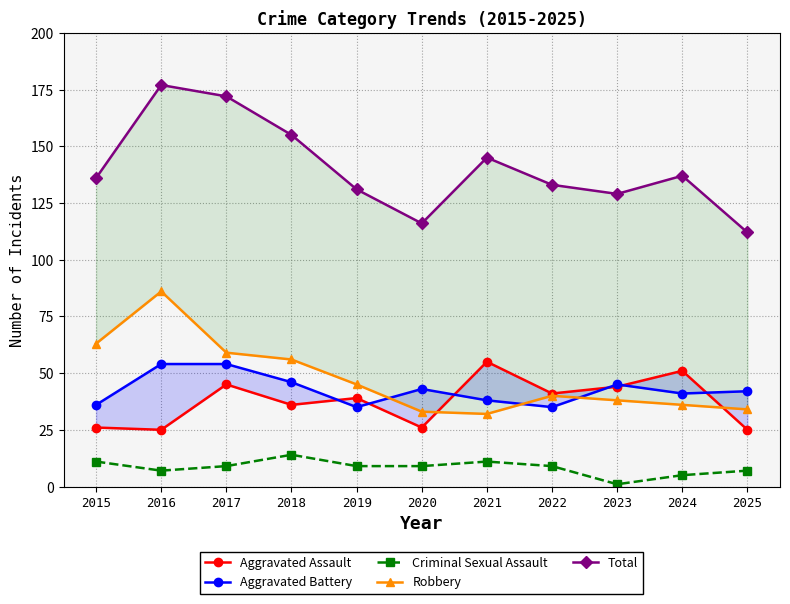

What is the difference between the maximum and minimum values in the Criminal Sexual Assault series?

13